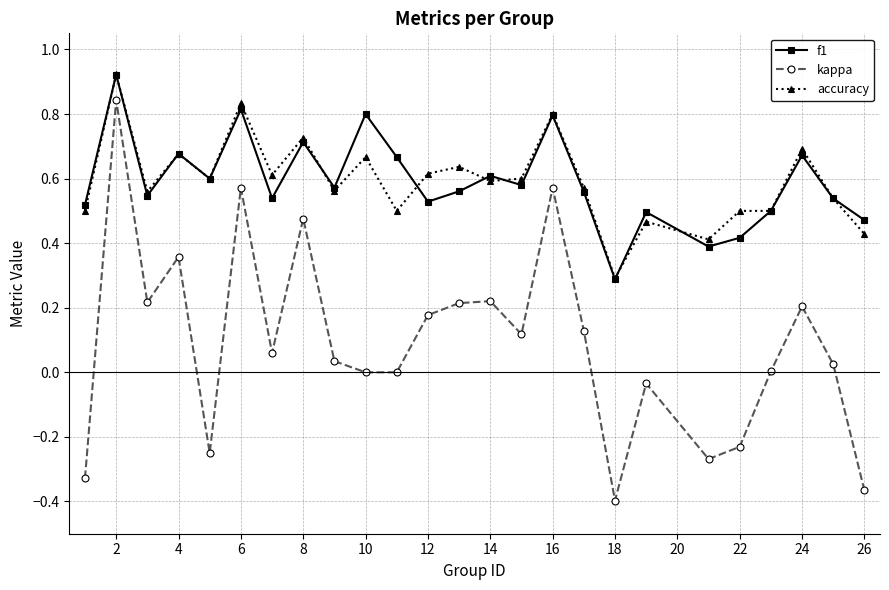

True or false: kappa and accuracy cross at least once.

False